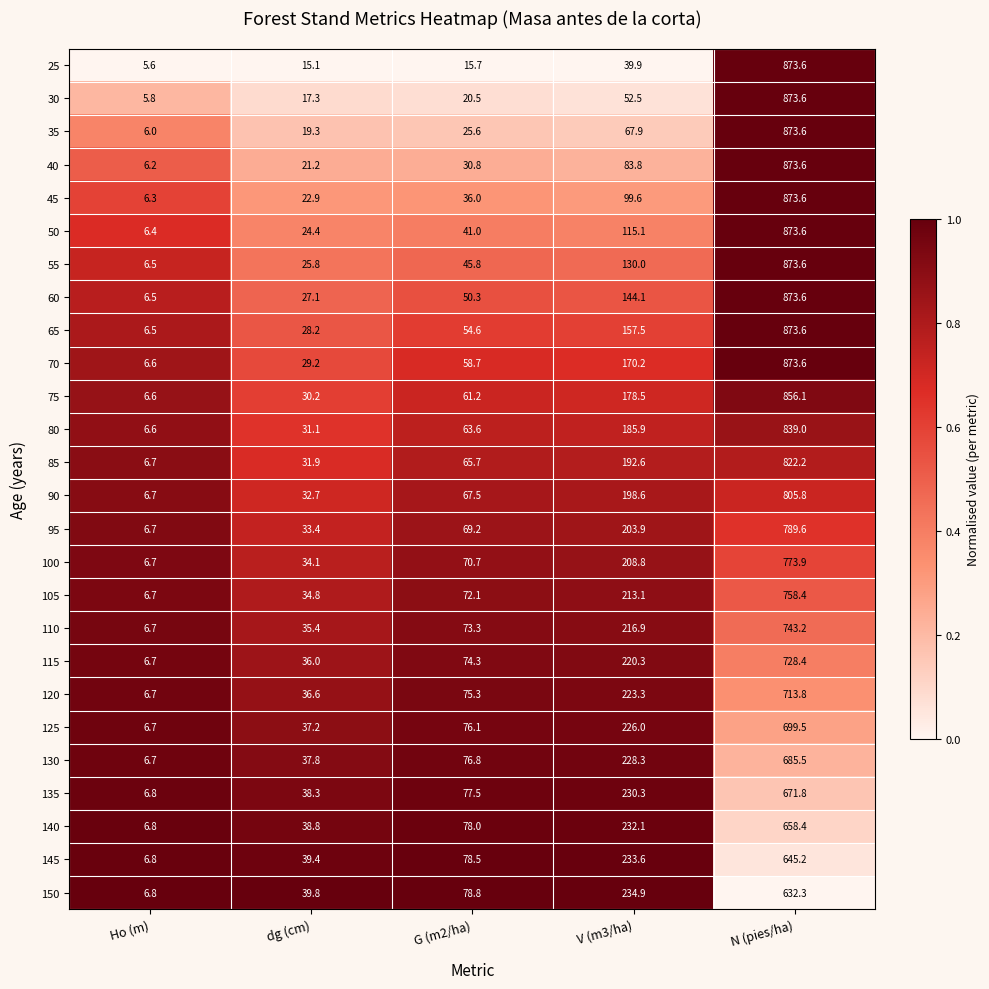

Rank the series at G (m2/ha) from lowest to highest value.

25, 30, 35, 40, 45, 50, 55, 60, 65, 70, 75, 80, 85, 90, 95, 100, 105, 110, 115, 120, 125, 130, 135, 140, 145, 150